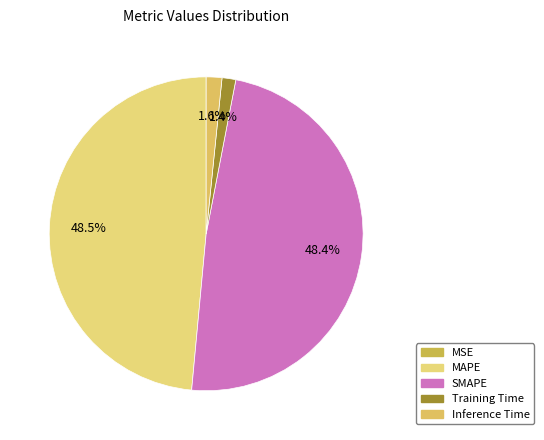

What is the change in value from SMAPE to Training Time?

-0.3